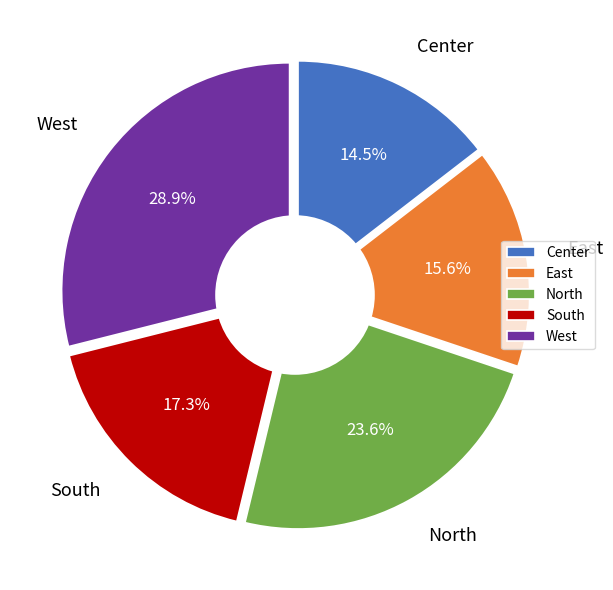

True or false: West accounts for 29% of the total.

True